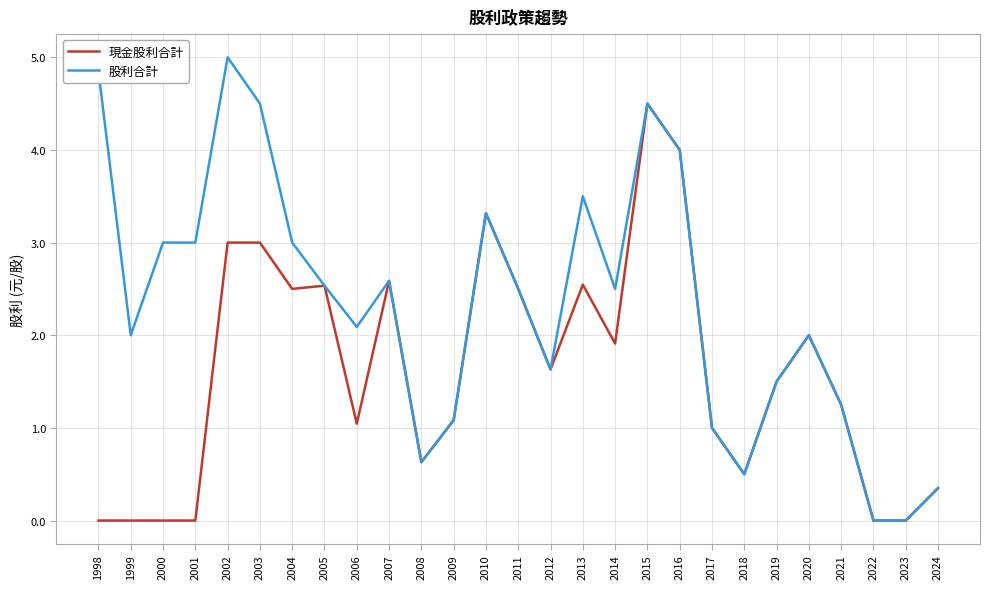

Which series has the largest range (max minus min)?

股利合計